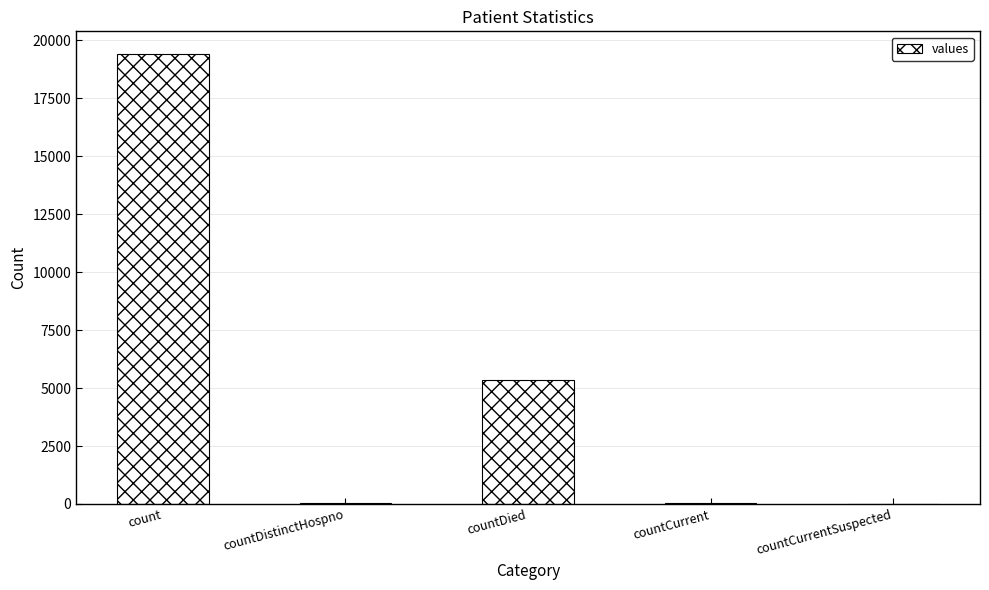

What is the sum of all values?

24875